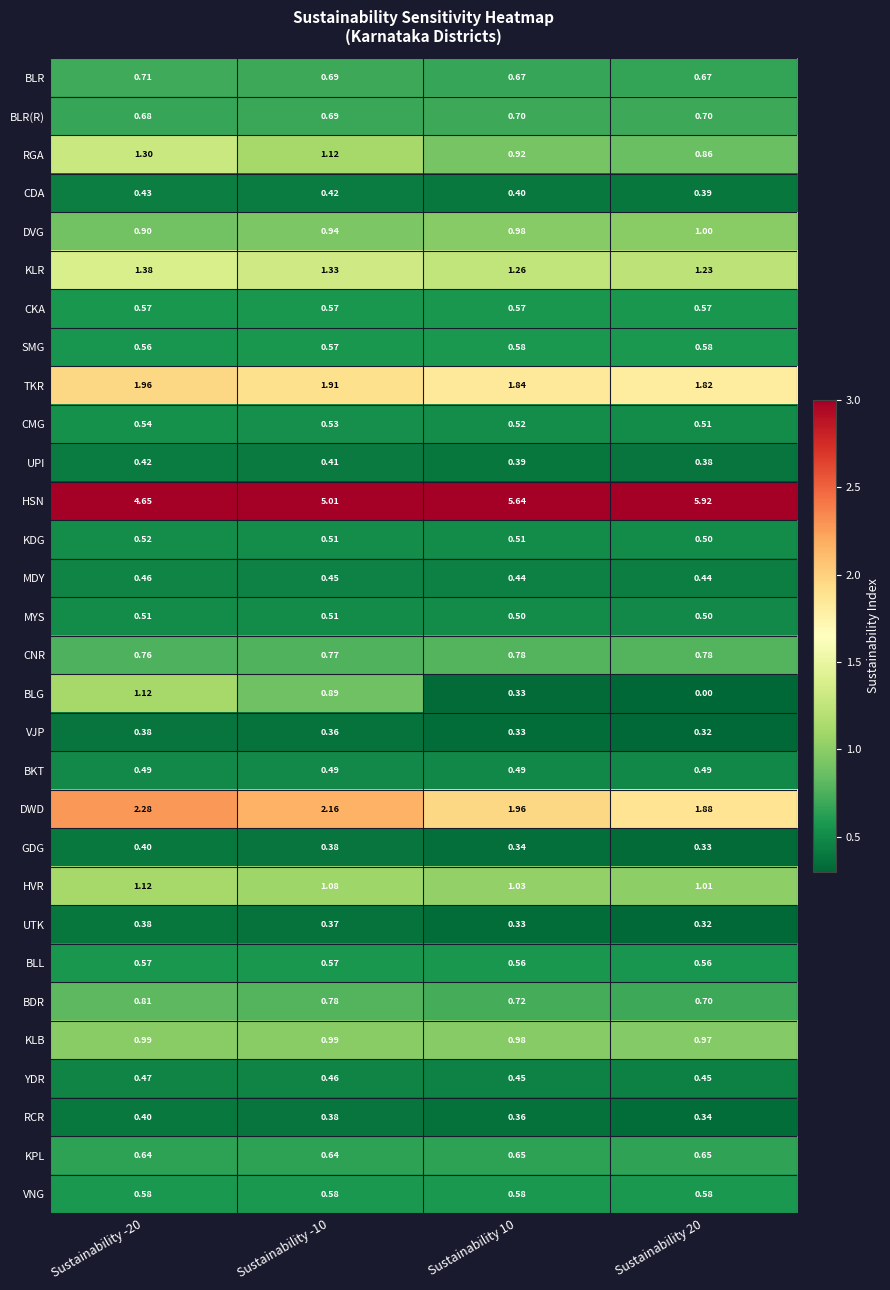

Which series changed the most between Sustainability -10 and Sustainability 10?

HSN